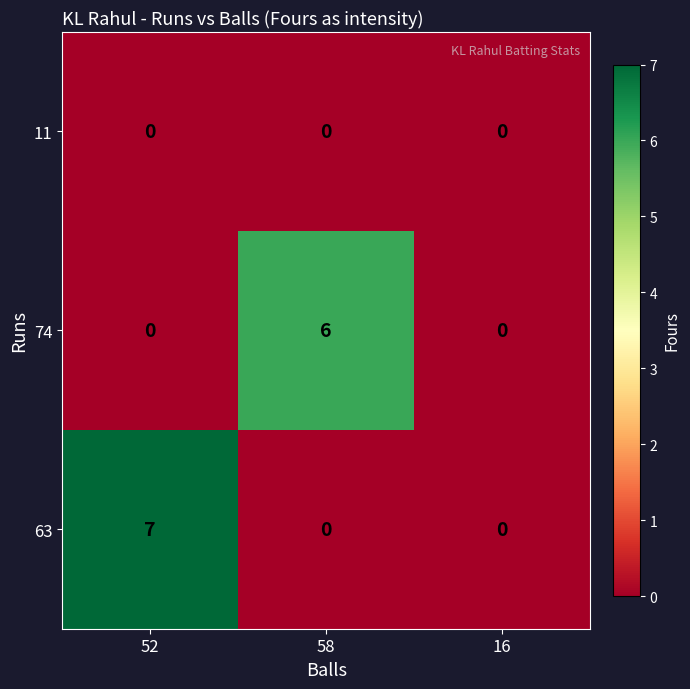

List the series in order of their peak value, highest first.

63, 74, 11